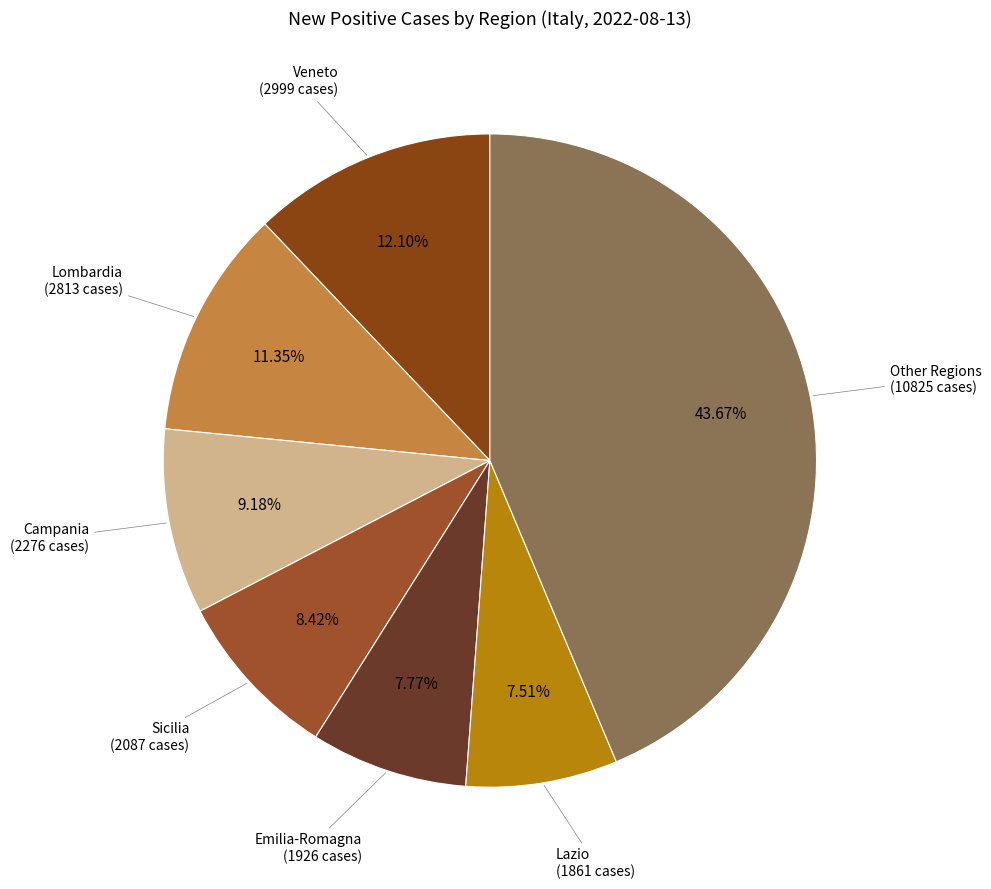

To the nearest percent, what is the average slice percentage?

14%